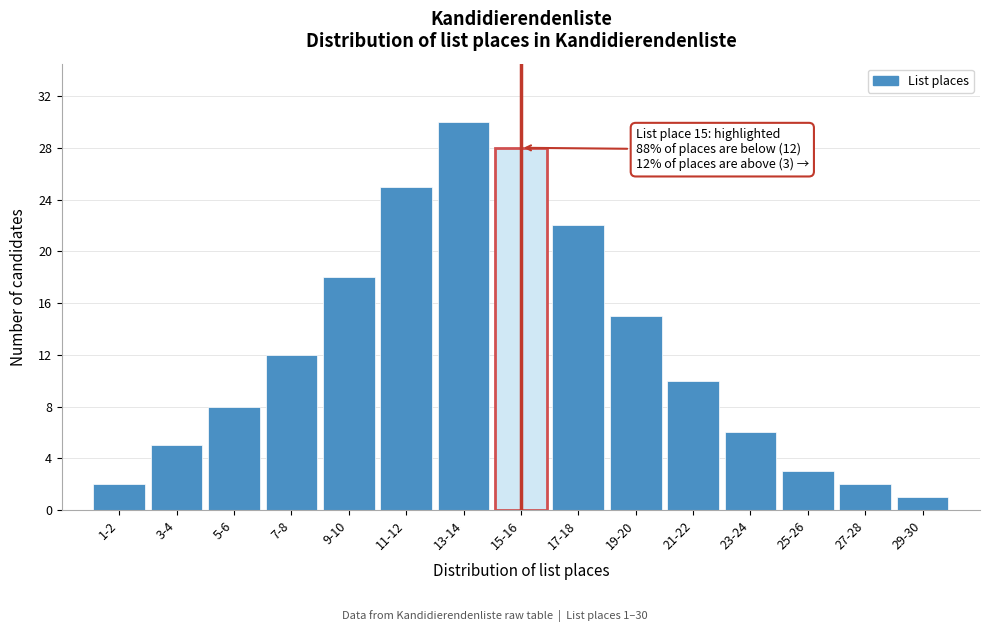

Reading left to right, transcribe all the data shown in this chart.

1-2=2	3-4=5	5-6=8	7-8=12	9-10=18	11-12=25	13-14=30	15-16=28	17-18=22	19-20=15	21-22=10	23-24=6	25-26=3	27-28=2	29-30=1